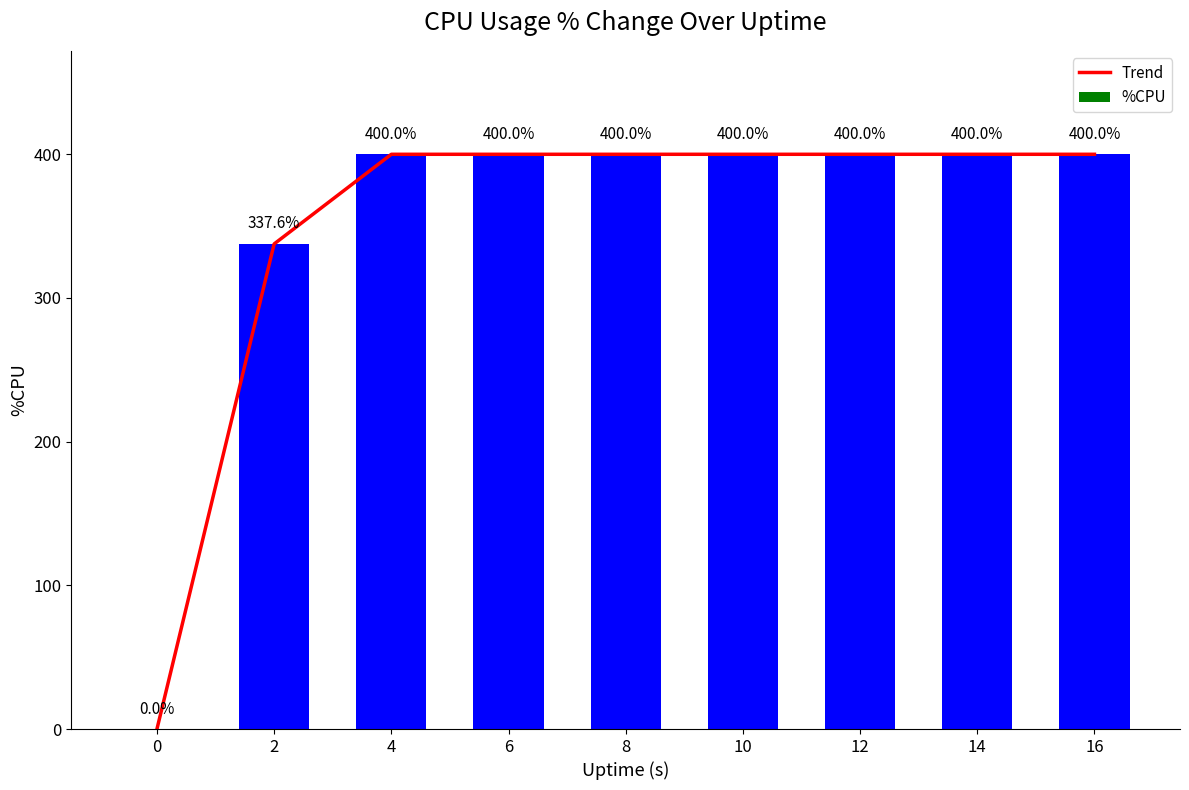

Which series changed the most between 4 and 10?

Trend